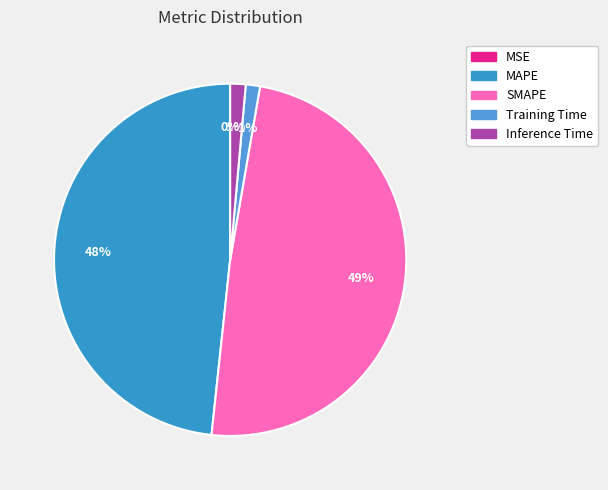

What portion of the pie excludes MSE?

100.0%